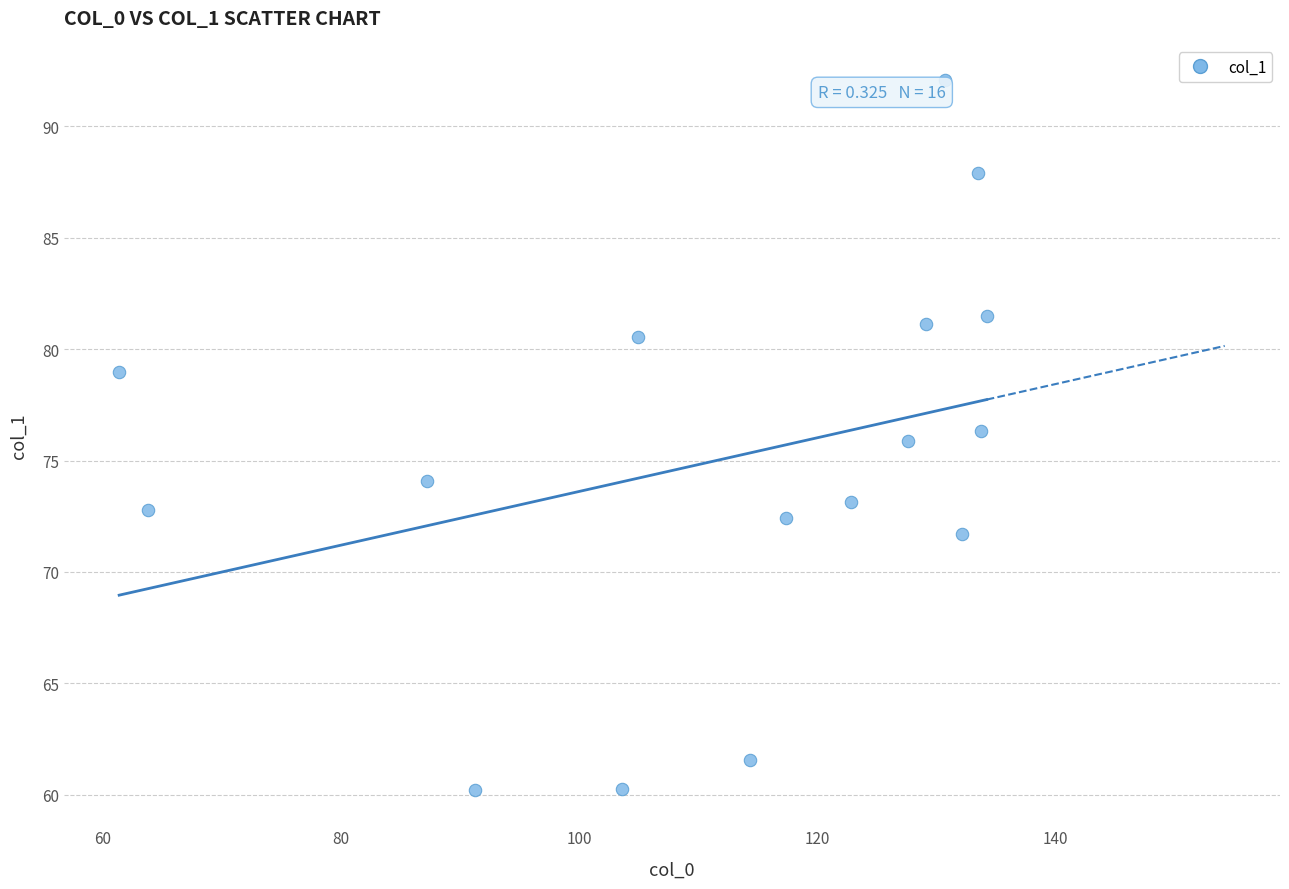

What is the range of X values (max minus min)?

72.9